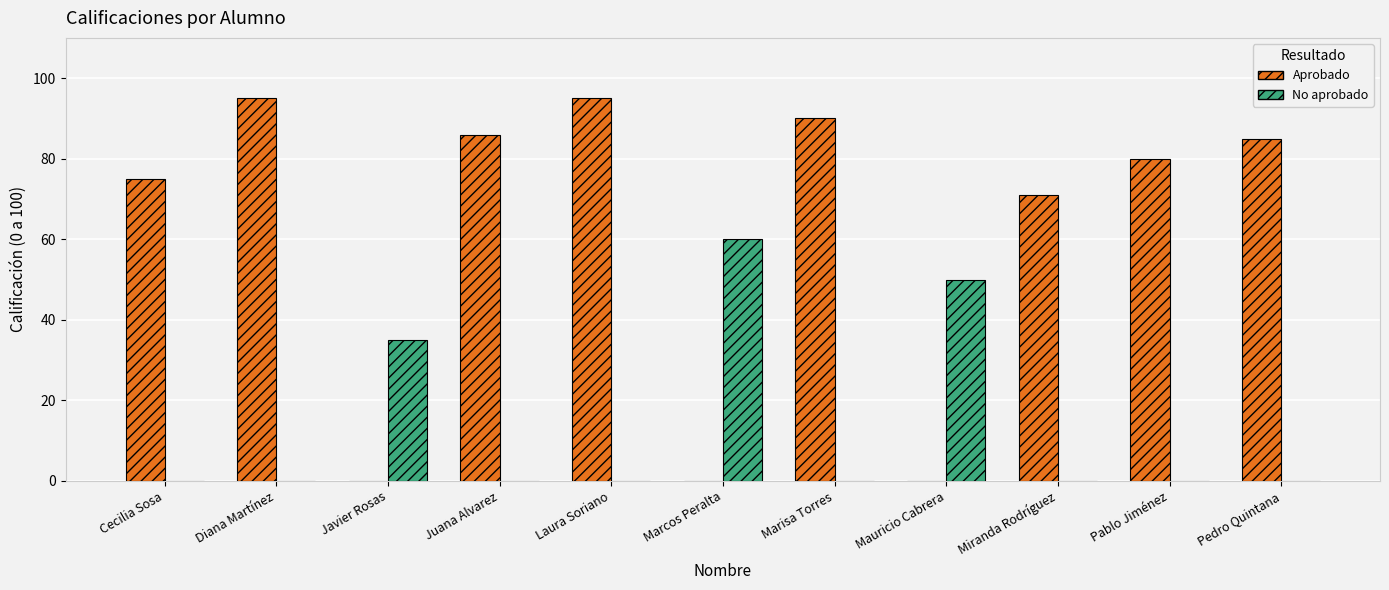

True or false: No aprobado has a value of 33 at Cecilia Sosa.

False